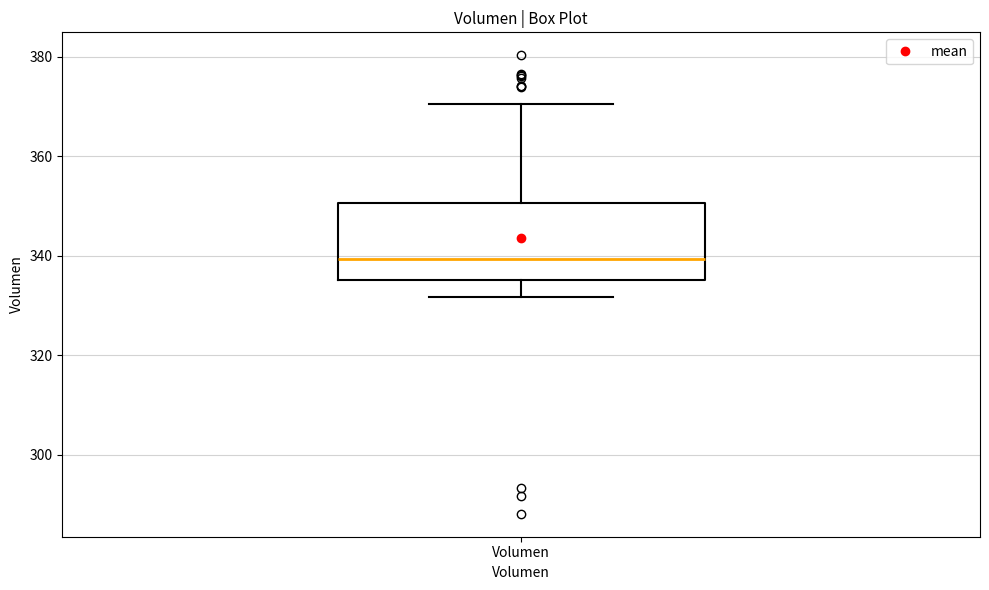

Where is the upper edge of the box for Volumen on the y-axis? The values are not printed on the chart, so give them approximately, as read against the axis.

350